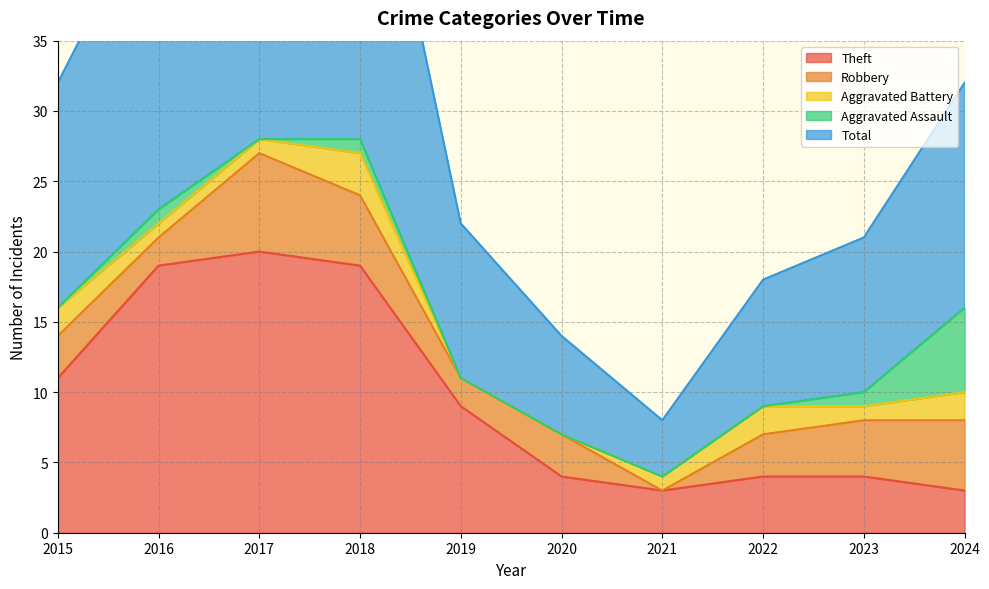

Read the Theft value at 2020, to the nearest 5.

5